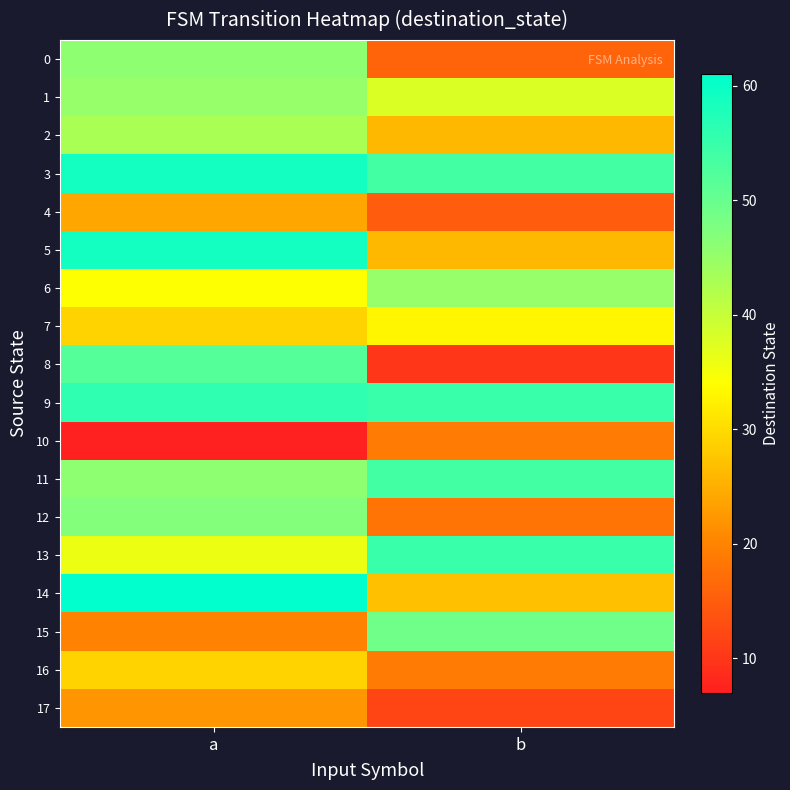

What is the spread (max minus min) of values at b?

45